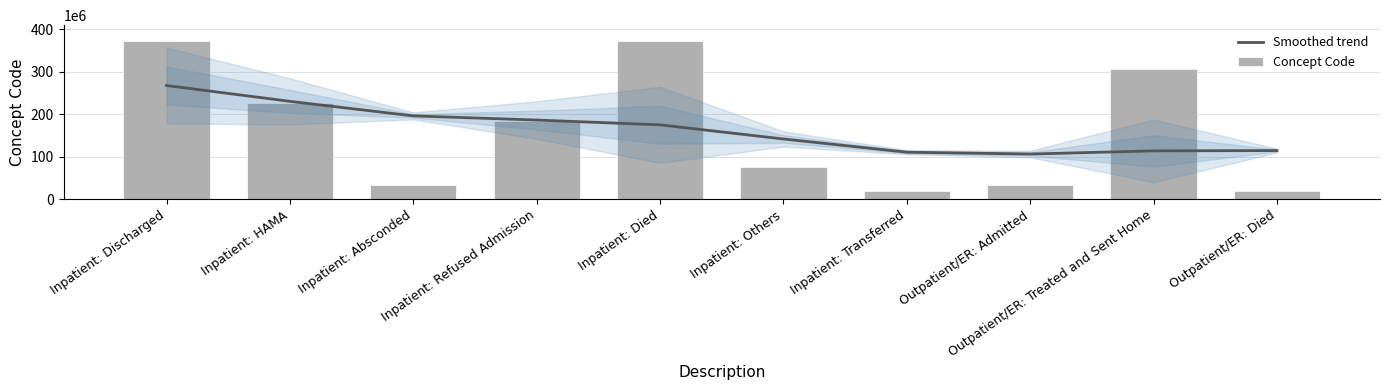

Where is Concept Code nearest to the value 195230007?

Inpatient: Refused Admission